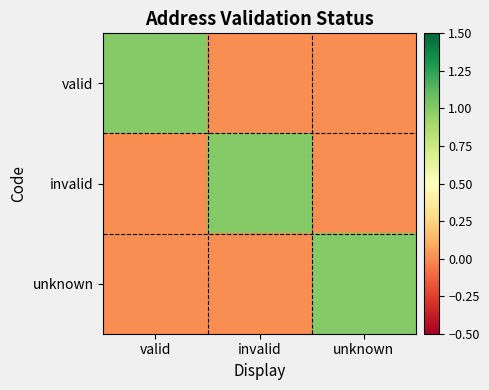

Between invalid and unknown, which is larger?

invalid